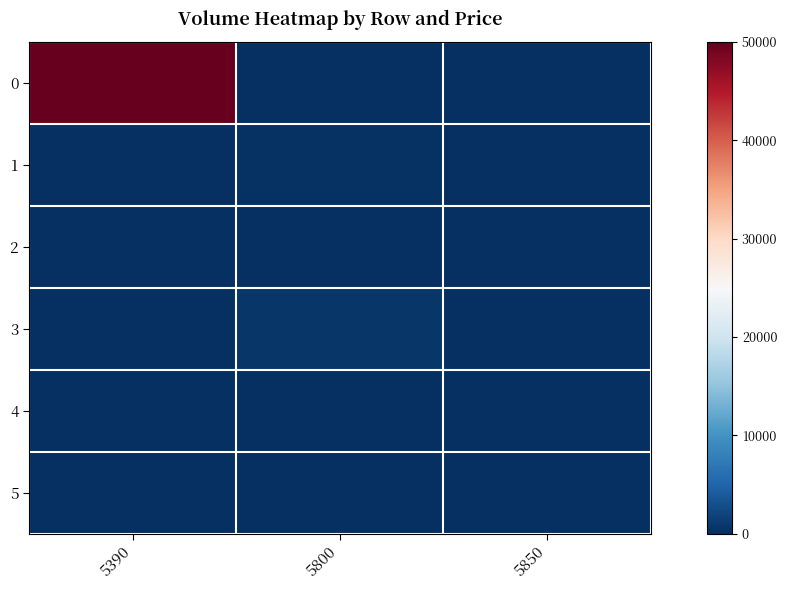

At which category does the chart reach its minimum across all series?

5800